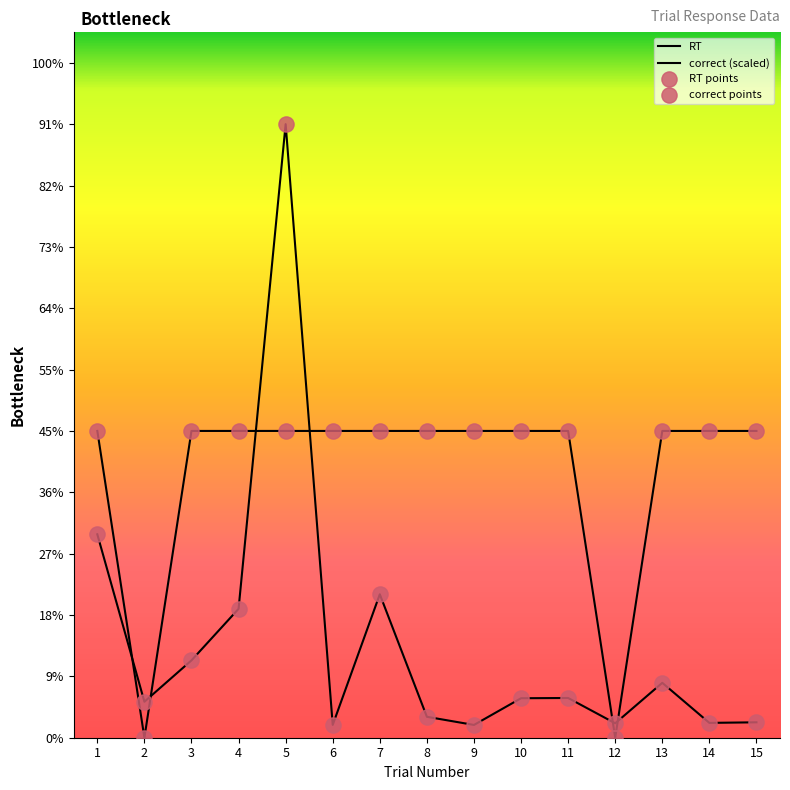

Is this an area chart (filled region under the line)?

Yes